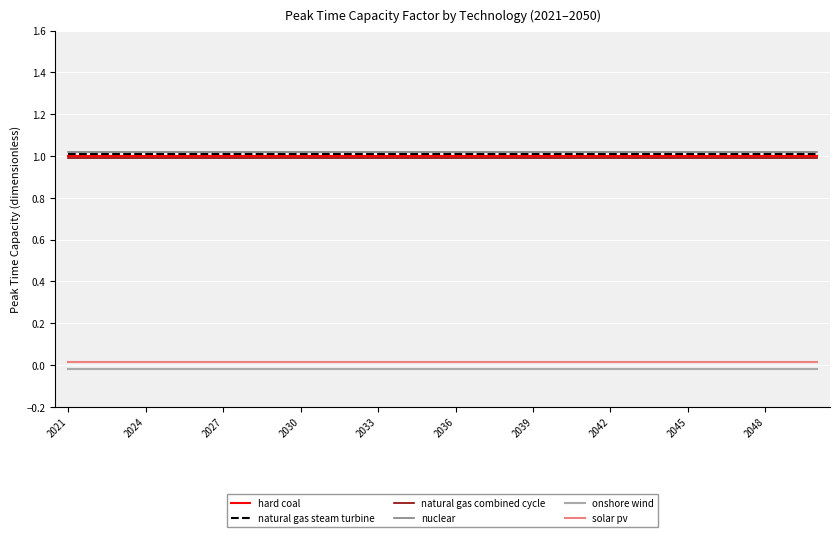

True or false: natural gas steam turbine and hard coal cross at least once.

False